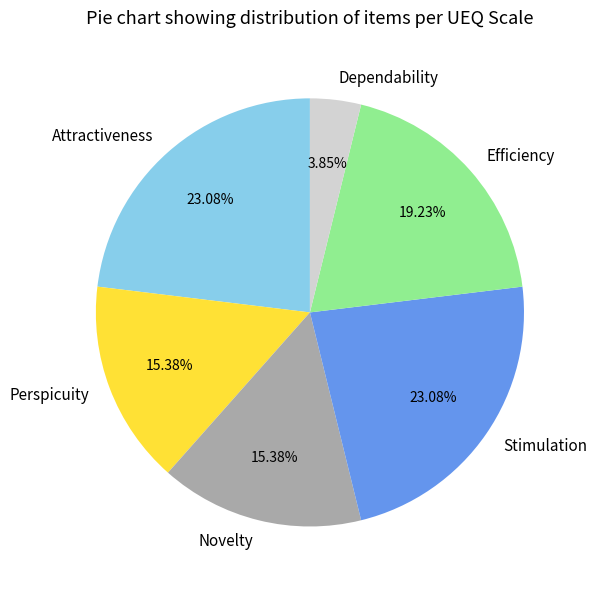

Approximately how many times larger is the value at Novelty compared to Stimulation?

0.7